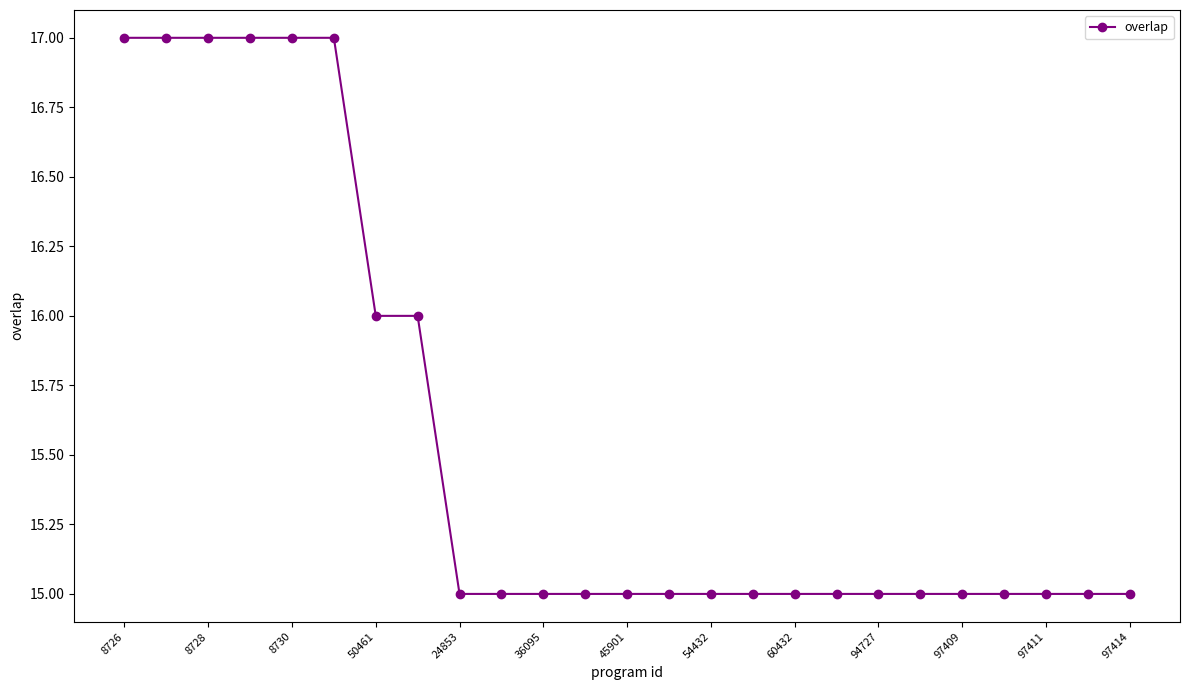

How many lines are shown in the chart?

1